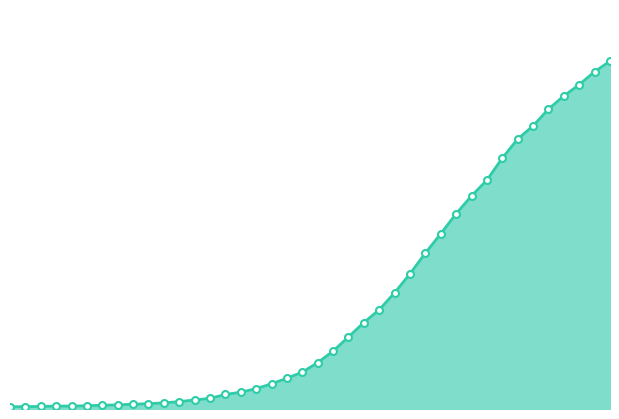

Reading left to right, extract all data points from this chart.

2020-02-27=13	2020-02-28=14	2020-02-29=15	2020-03-01=17	2020-03-02=17	2020-03-03=19	2020-03-04=22	2020-03-05=24	2020-03-06=28	2020-03-07=31	2020-03-08=36	2020-03-09=43	2020-03-10=53	2020-03-11=62	2020-03-12=85	2020-03-13=98	2020-03-14=119	2020-03-15=147	2020-03-16=180	2020-03-17=215	2020-03-18=271	2020-03-19=338	2020-03-20=421	2020-03-21=505	2020-03-22=580	2020-03-23=679	2020-03-24=790	2020-03-25=911	2020-03-26=1024	2020-03-27=1141	2020-03-28=1245	2020-03-29=1337	2020-03-30=1466	2020-03-31=1577	2020-04-01=1654	2020-04-02=1752	2020-04-03=1829	2020-04-04=1895	2020-04-05=1971	2020-04-06=2032